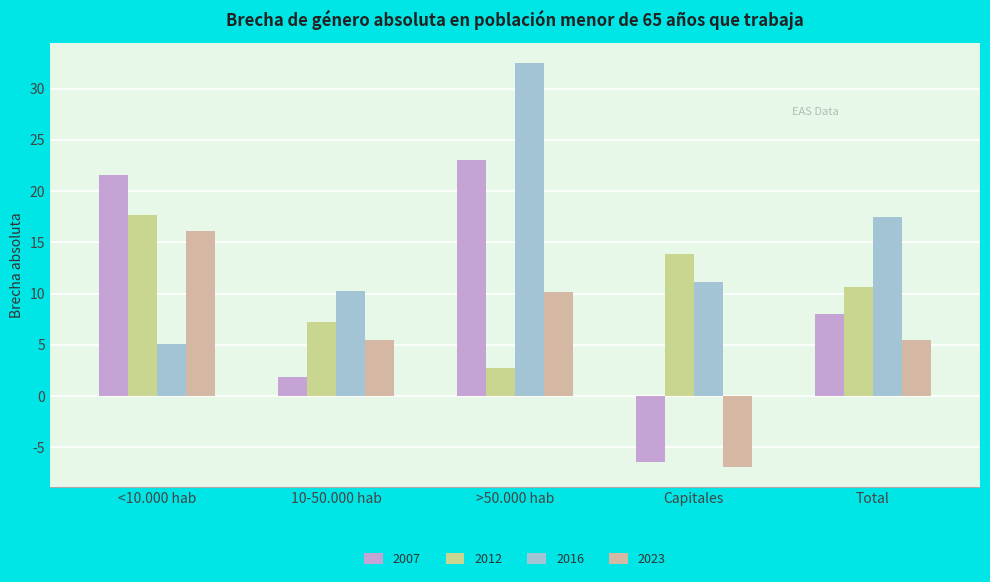

The value of 2023 at Total is 5.4. True or false?

True